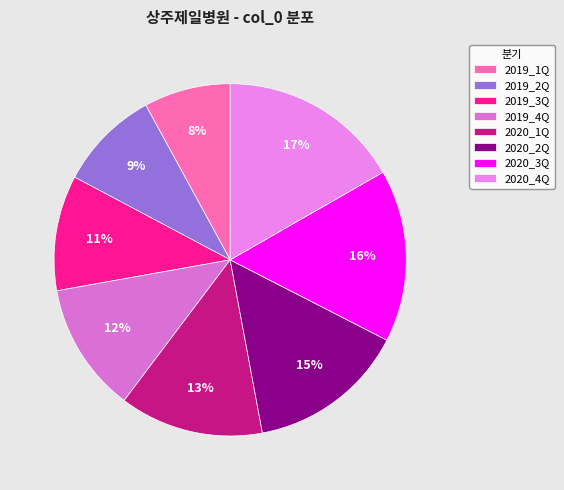

What percentage is the 2020_4Q slice, to the nearest percent?

17%